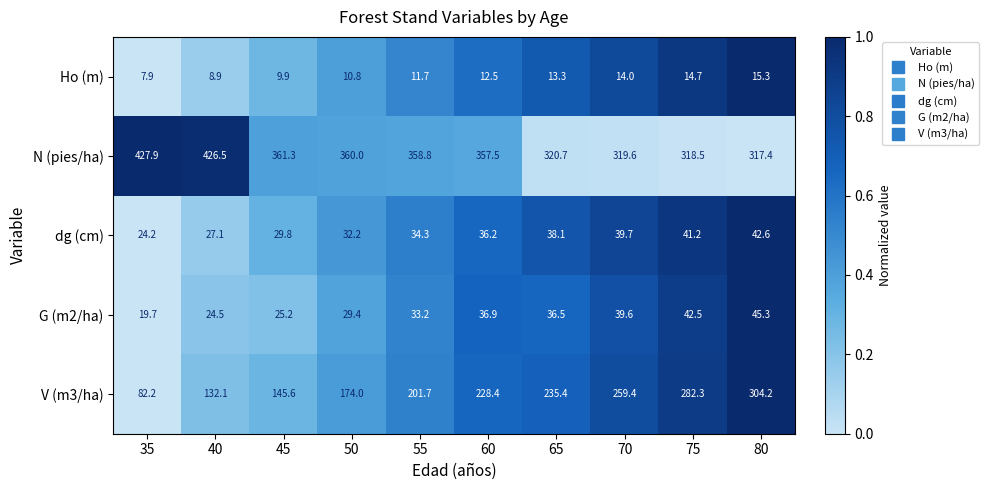

Is it true that Ho (m) equals 11.7 at 55?

True